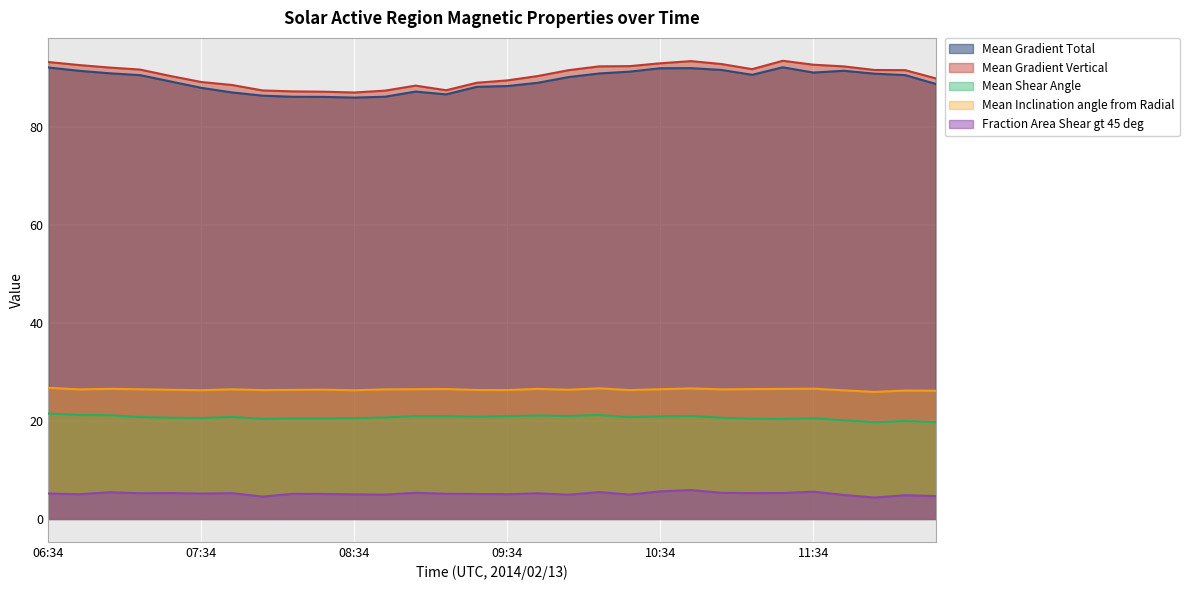

At which category is the sum across all series the highest?

10:46